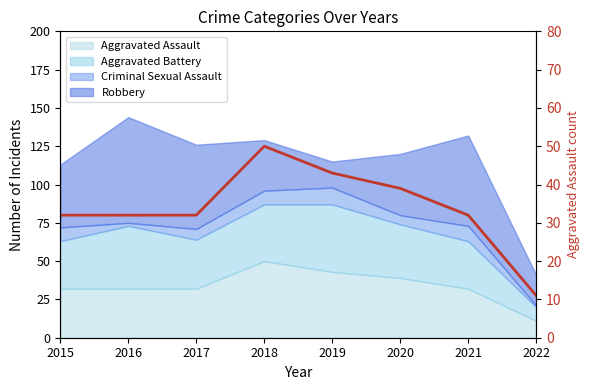

What is the change in value from 2015 to 2022?

-21